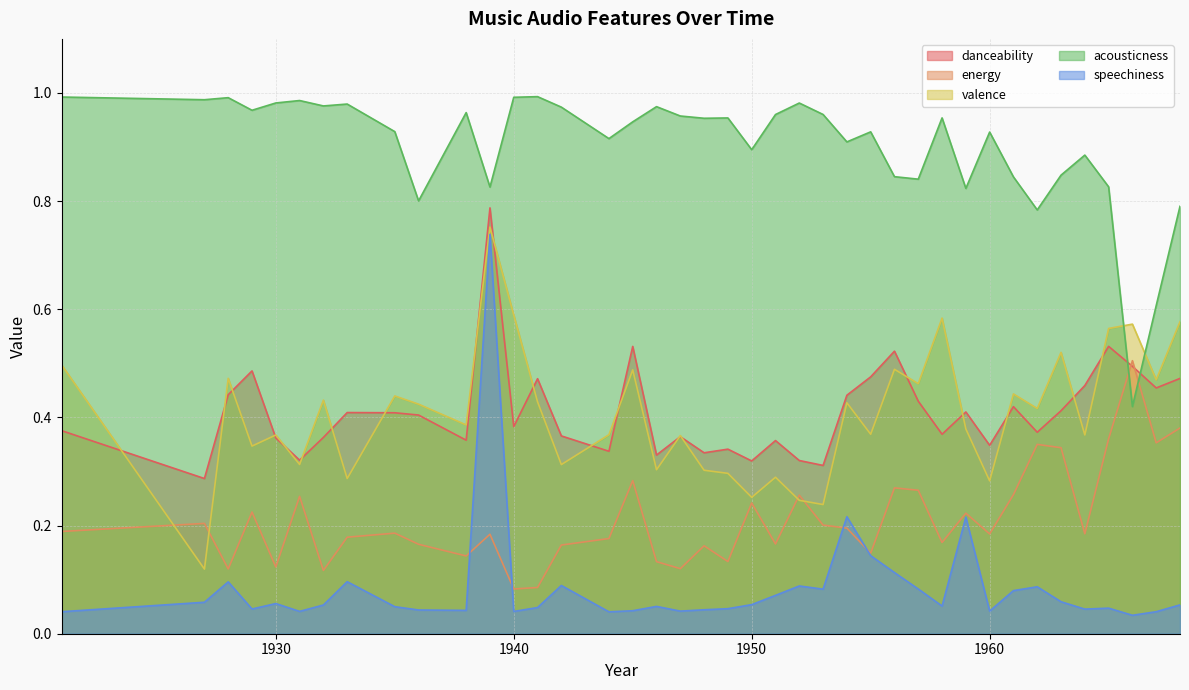

How many interior local valleys does the speechiness series have?

11